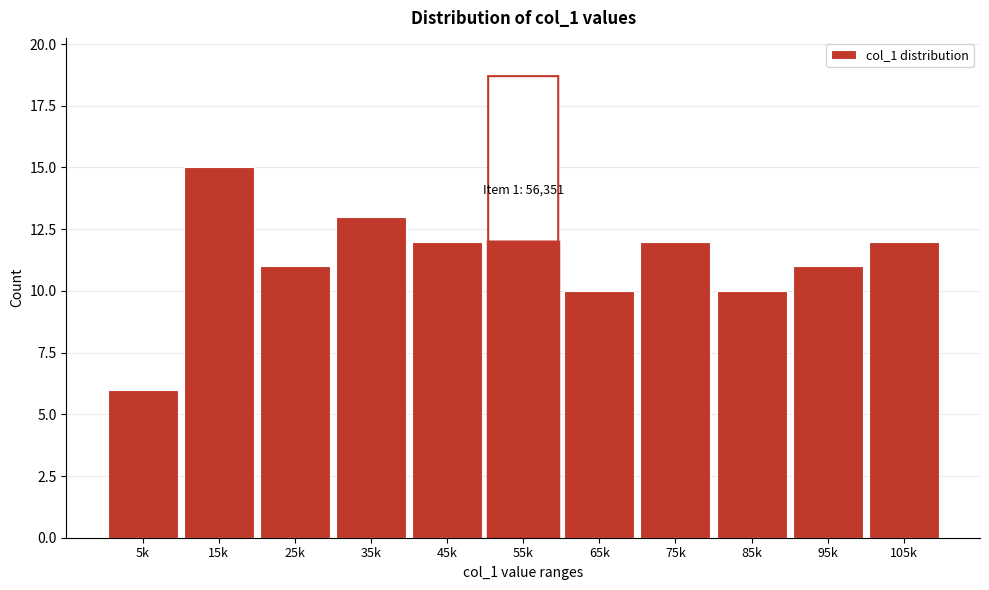

Reading right to left, transcribe all the data shown in this chart.

12	11	10	12	10	12	12	13	11	15	6